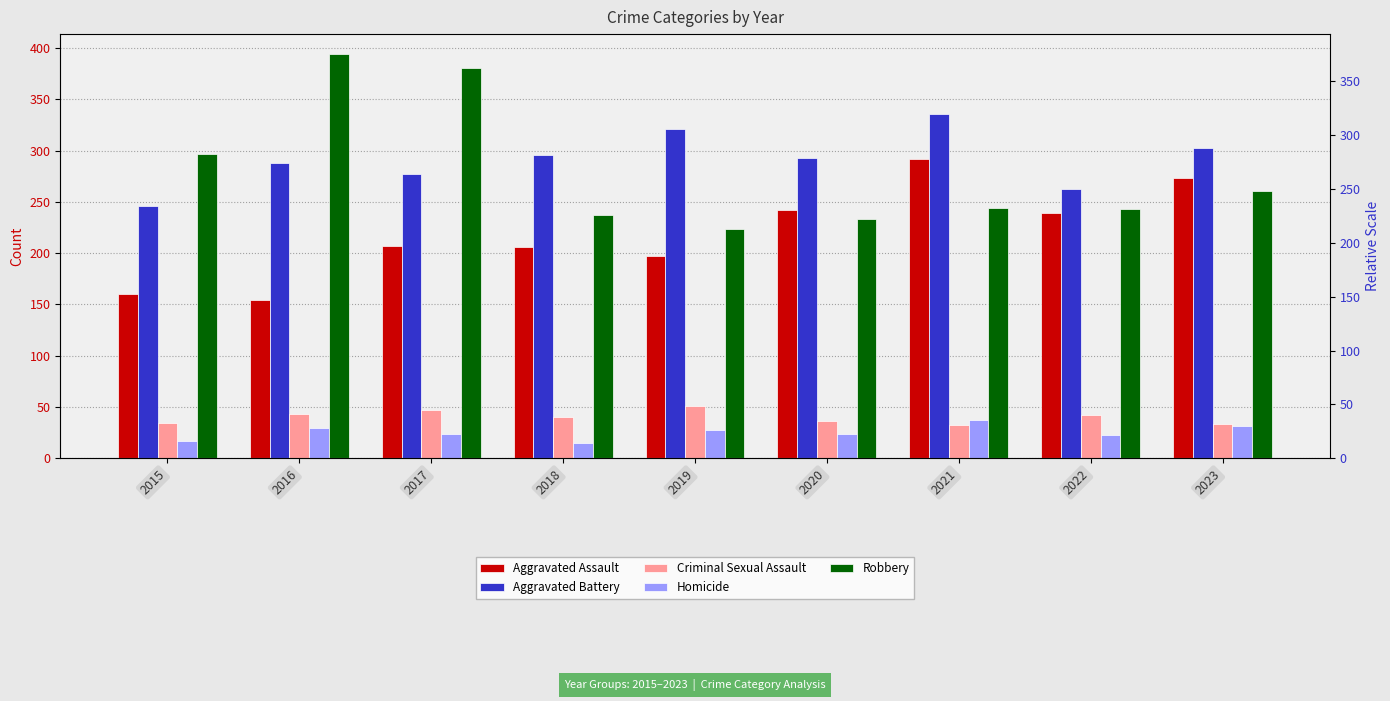

How many bars are there in each group?

5